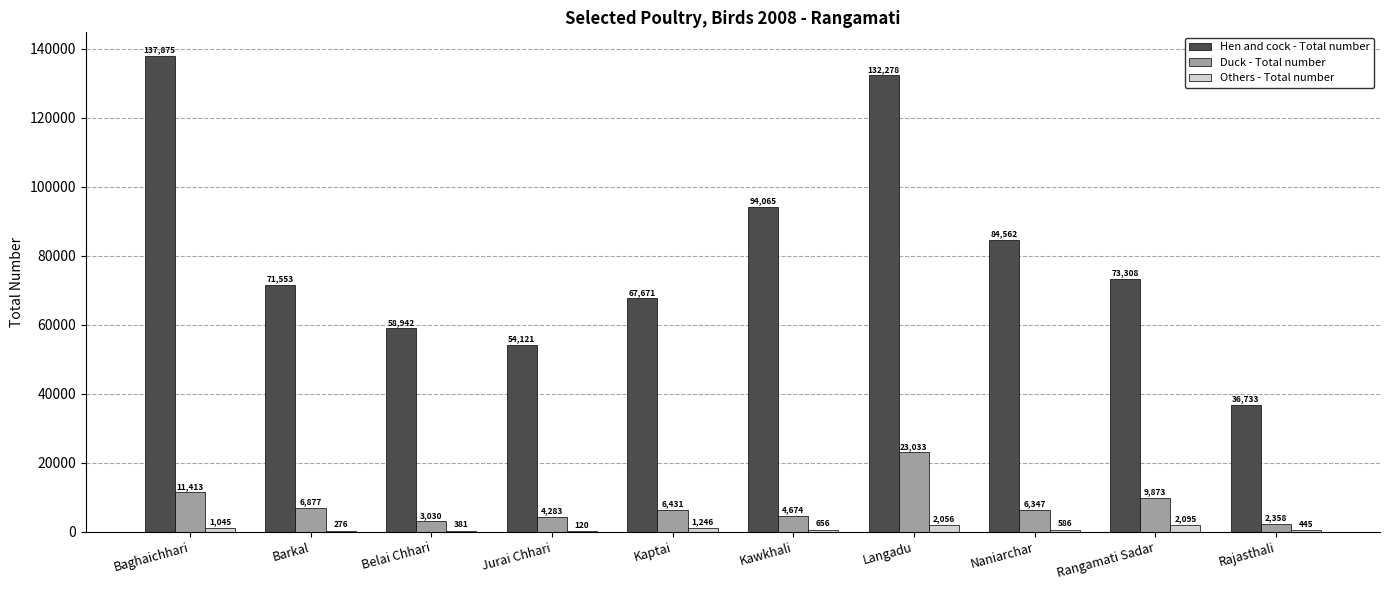

At which category does the chart reach its peak across all series?

Baghaichhari